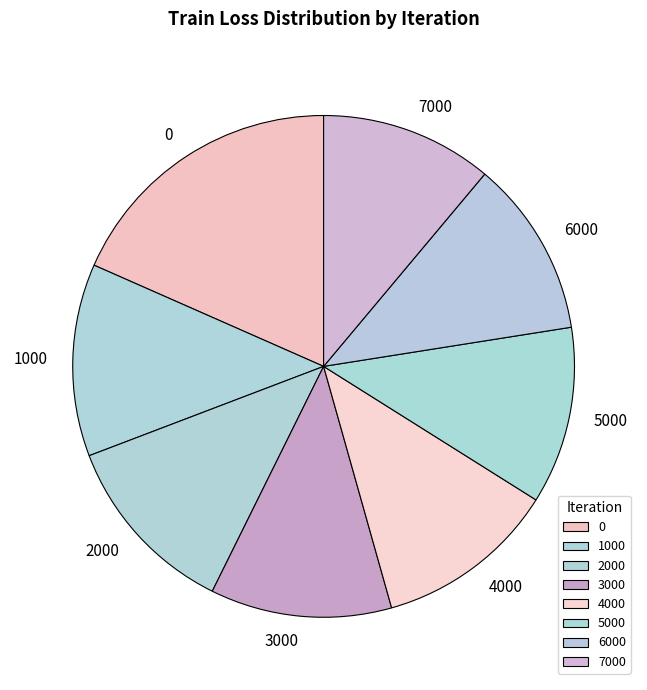

Does any single category account for the majority?

No